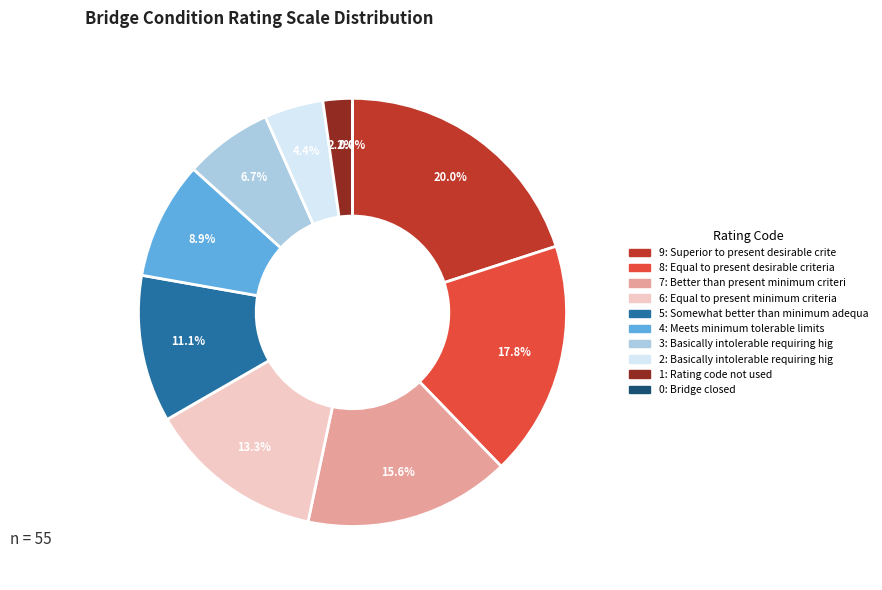

Do Basically intolerable requiring high priority and Better than present minimum criteria together represent more than half of the pie?

No